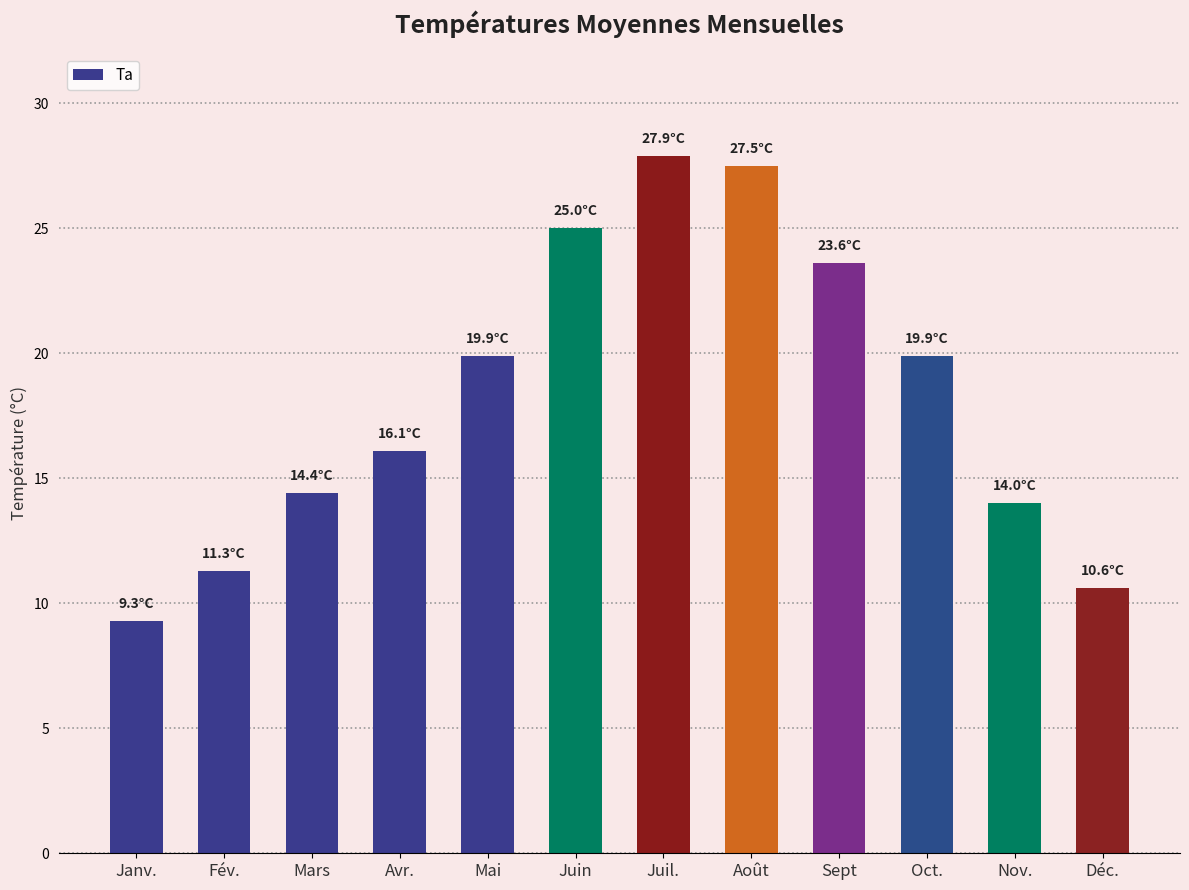

What is the approximate value at Nov.?

14.0